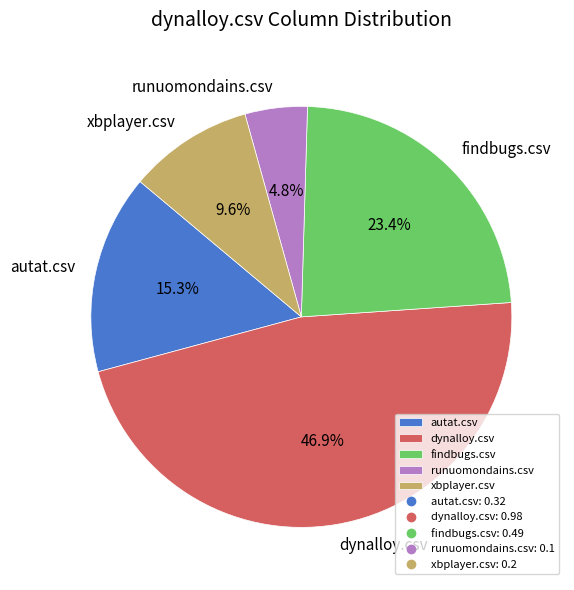

Rank the categories by value from highest to lowest.

dynalloy.csv, findbugs.csv, autat.csv, xbplayer.csv, runuomondains.csv